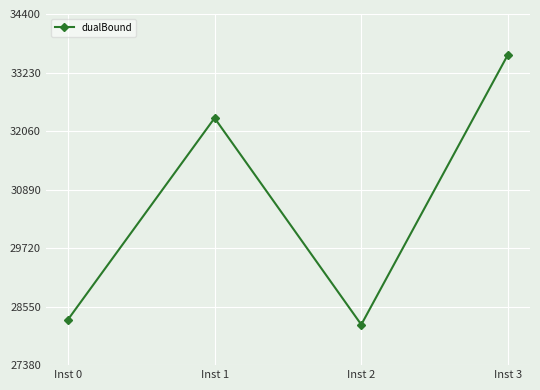

Approximately how many times larger is the value at Inst 1 compared to Inst 3?

1.0